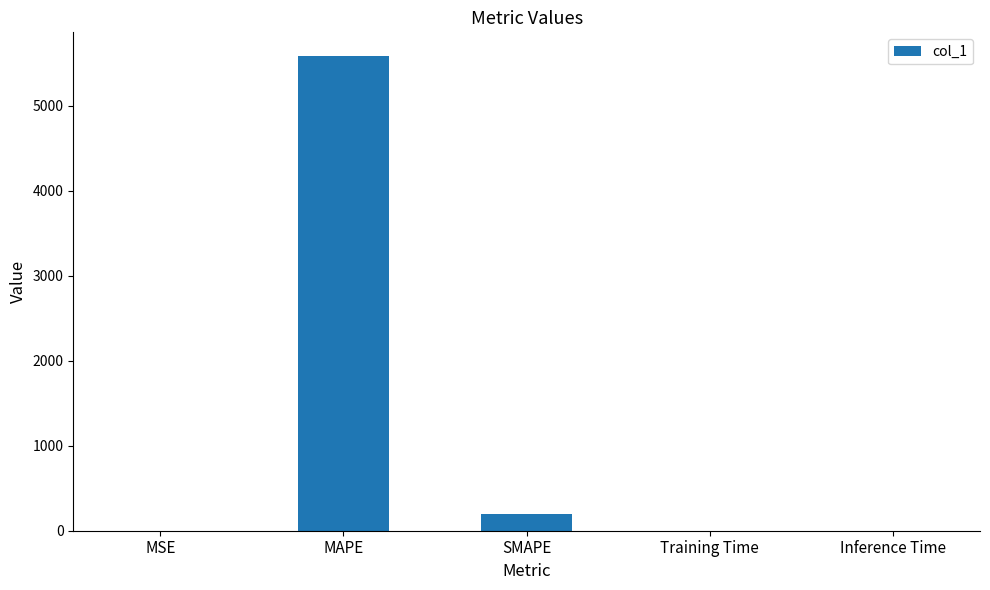

What is the maximum value shown in the chart?

5583.1